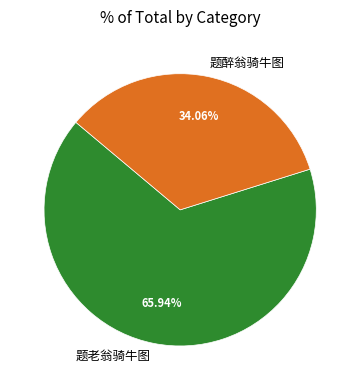

The 题老翁骑牛图 slice represents 66% of the pie. True or false?

True